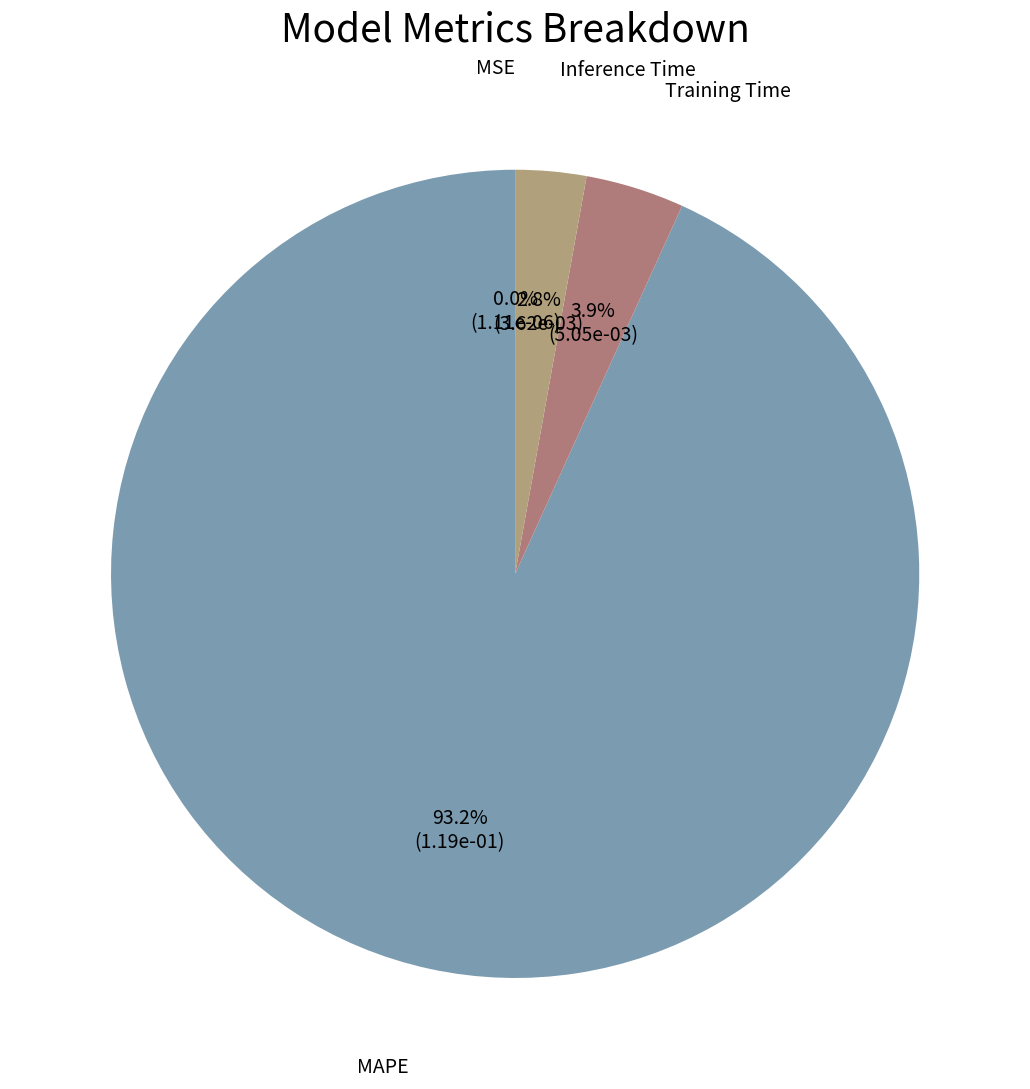

Rank the categories by value from lowest to highest.

MSE, Inference Time, Training Time, MAPE